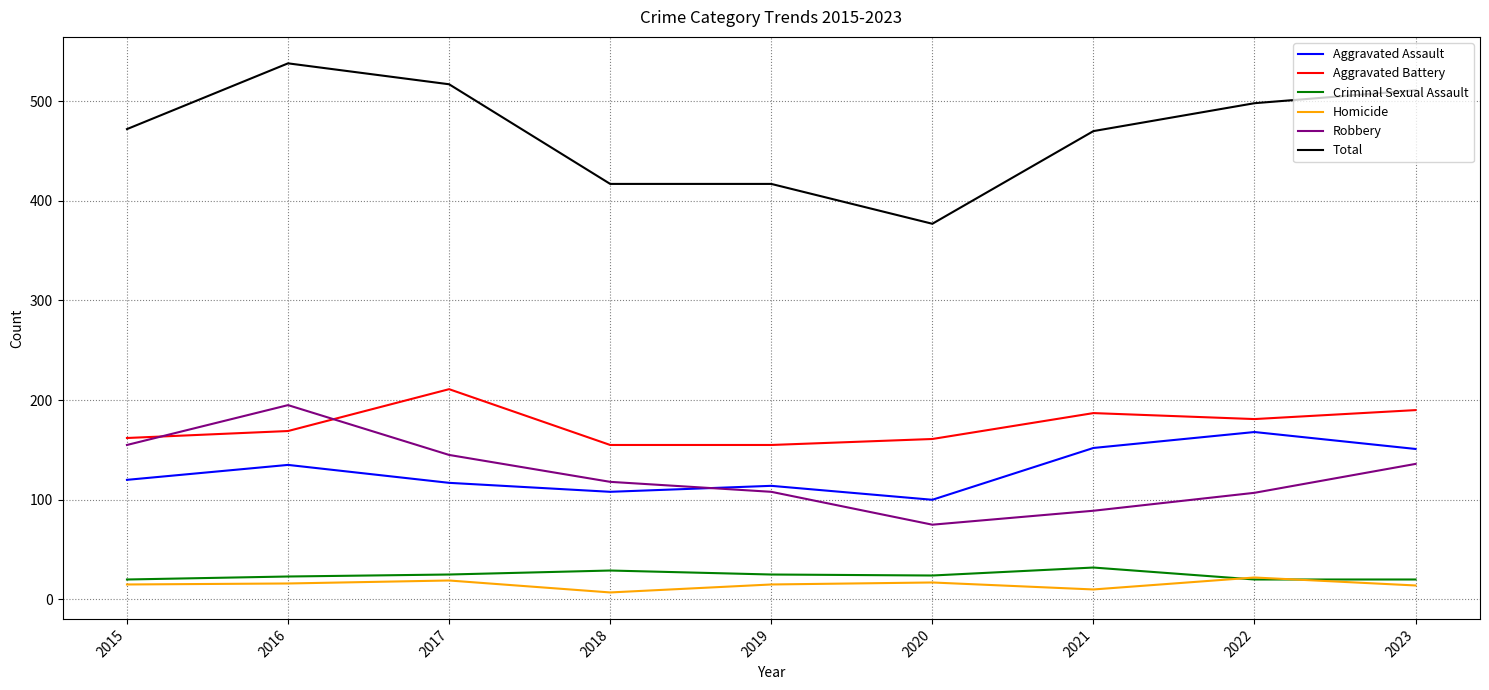

How many values in the Homicide series are below 15?

3